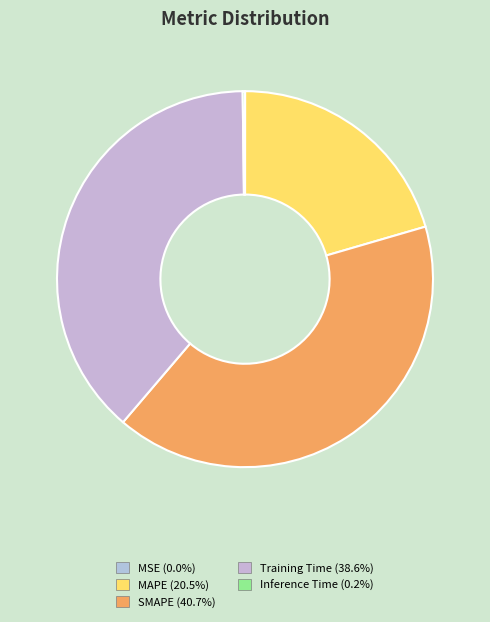

What is the largest slice in the pie chart?

SMAPE